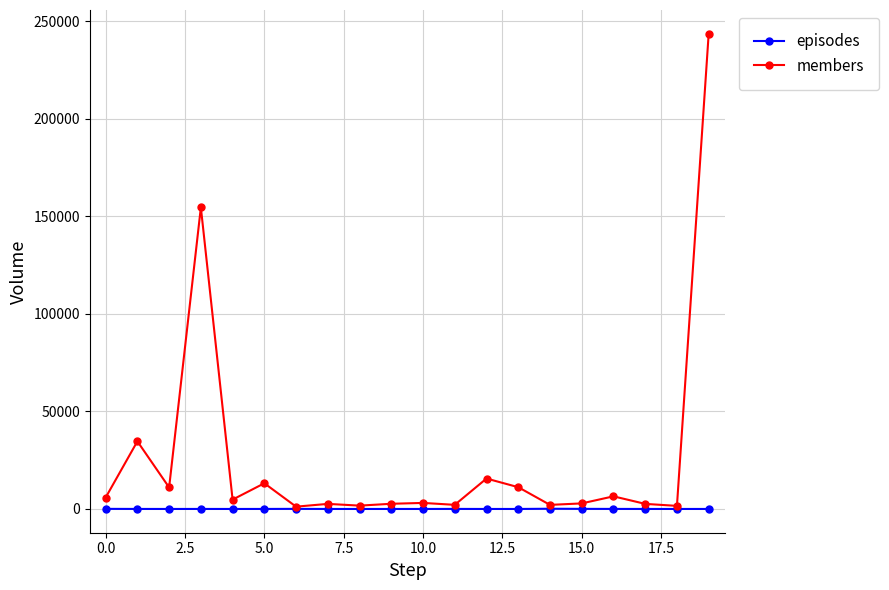

Rank the series by their maximum value, from highest to lowest.

members, episodes